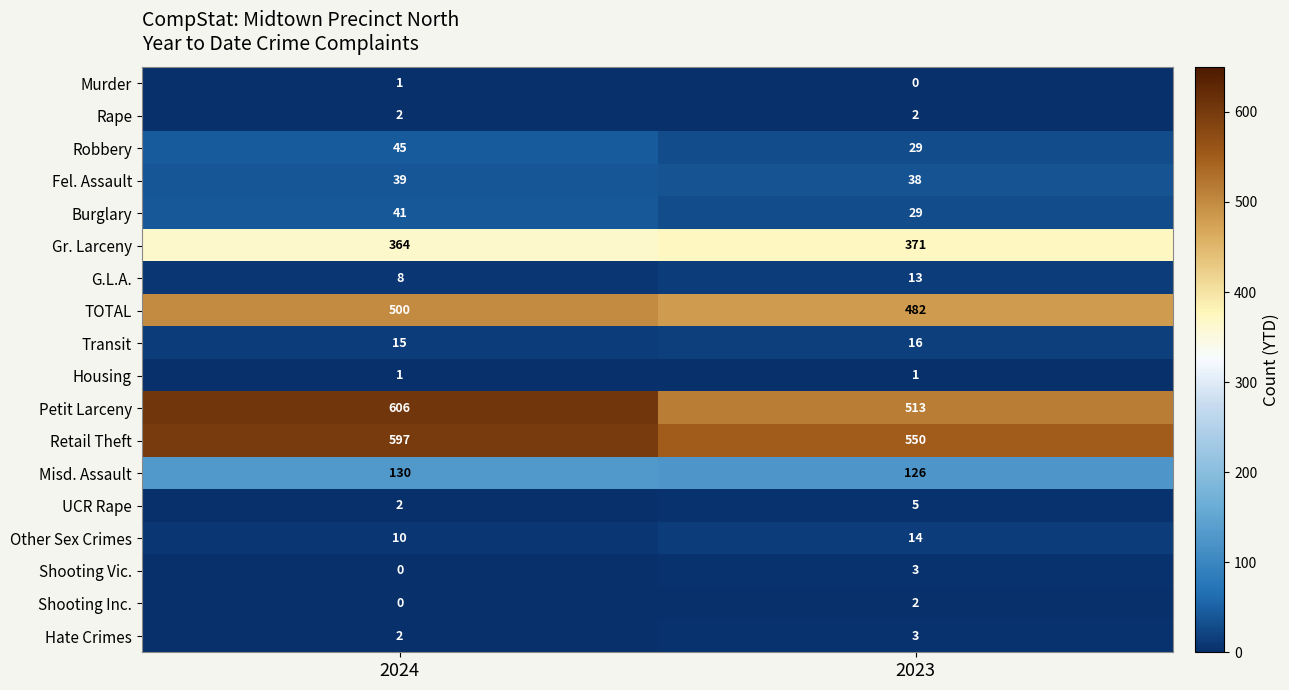

What is the difference between the Other Sex Crimes values at 2024 and 2023?

4